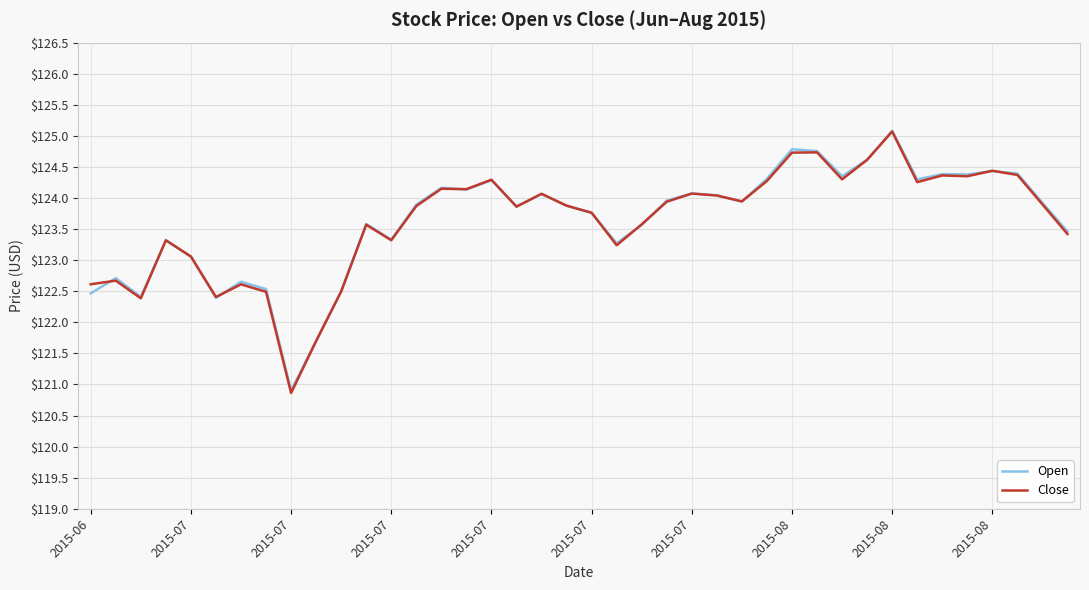

What is the highest value of the Close series?

125.1